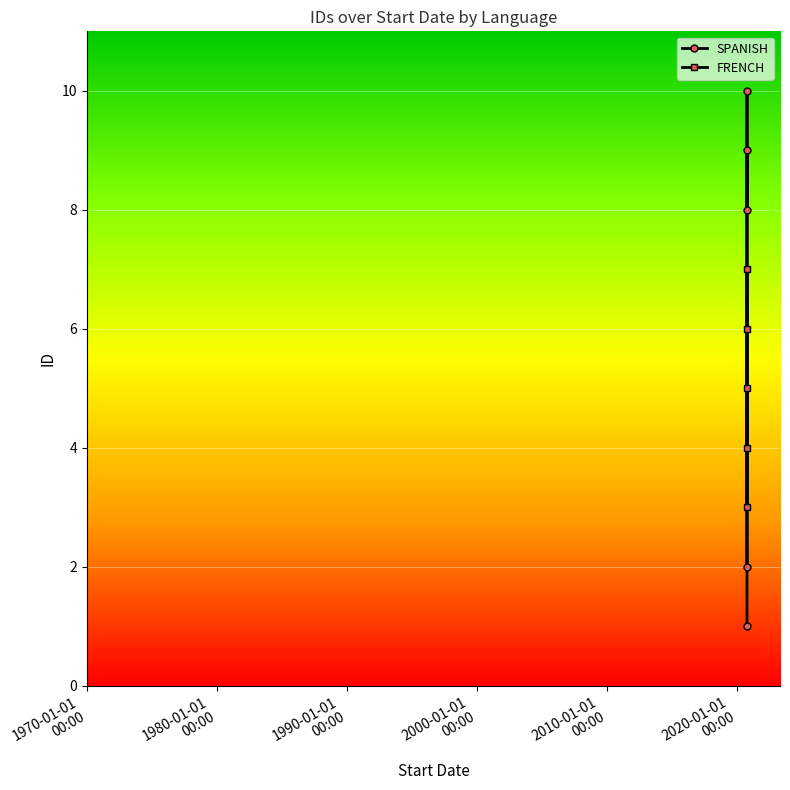

True or false: SPANISH and FRENCH intersect in this chart.

True